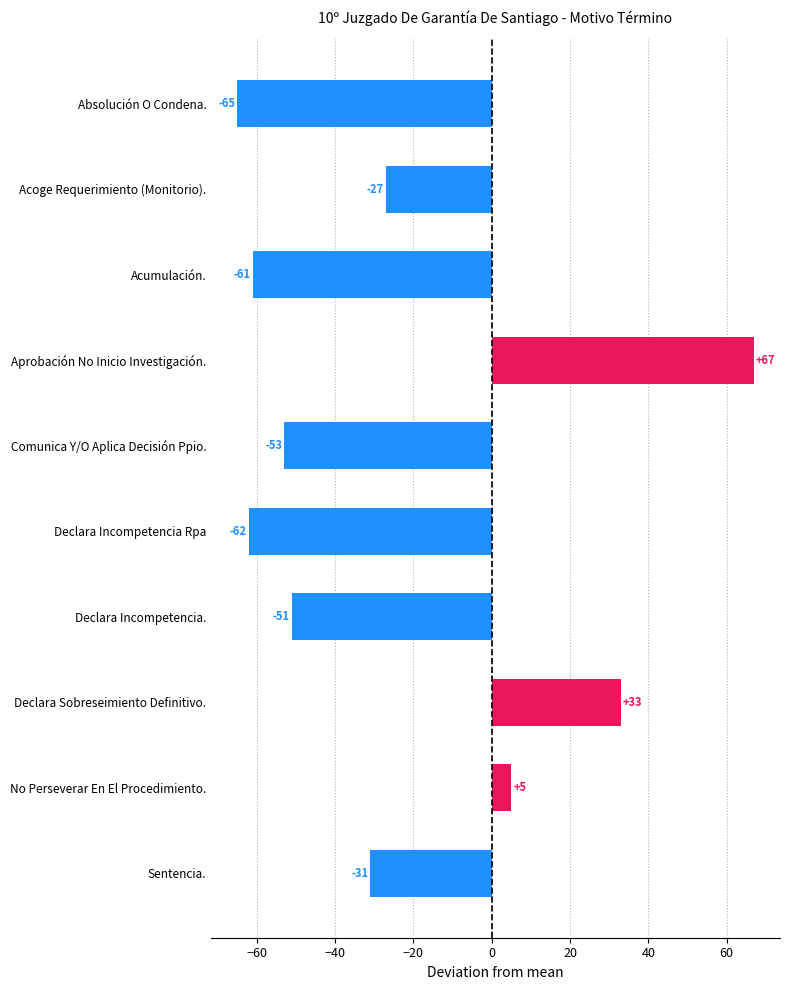

Count the number of categories in the chart.

10